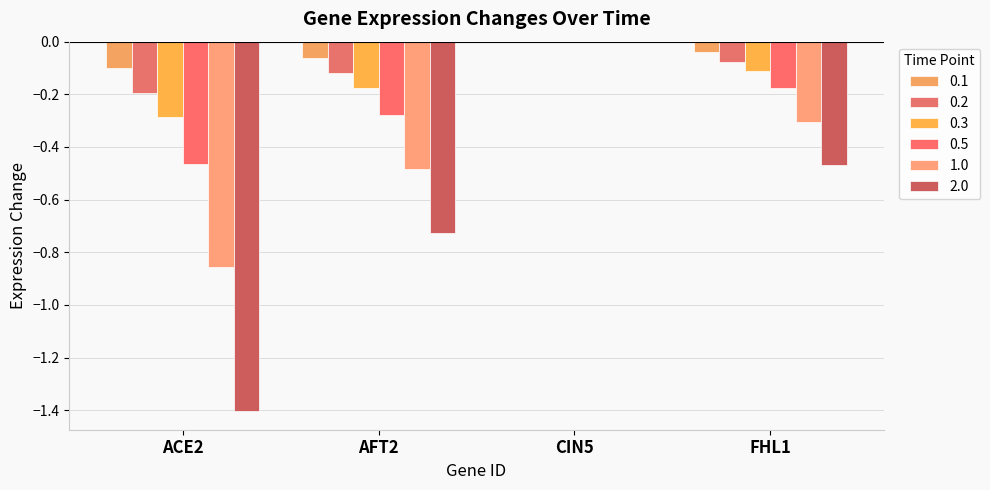

Between FHL1 and ACE2, which is larger?

FHL1